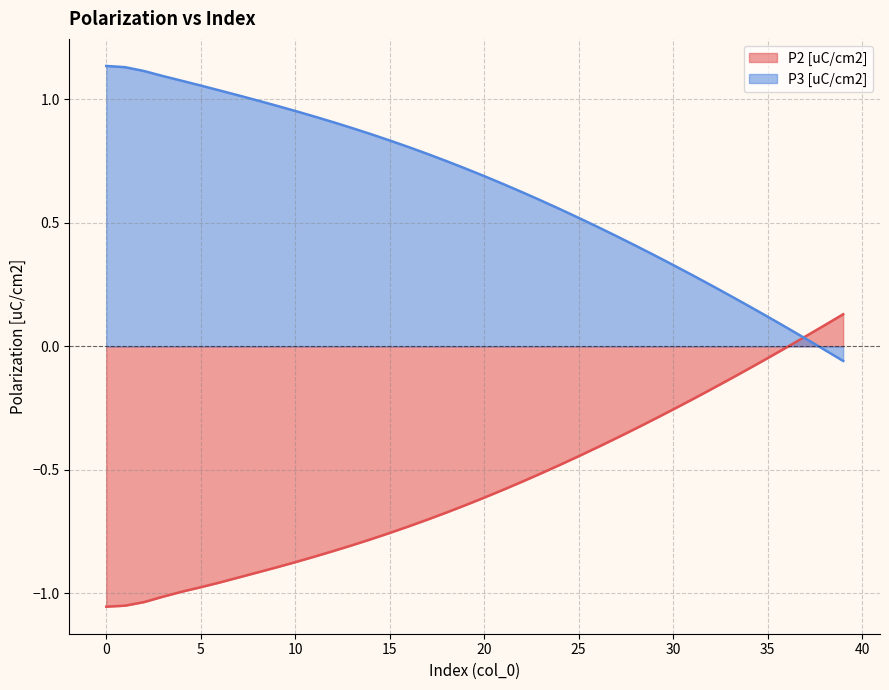

What is the spread (max minus min) of values at 4?

2.1